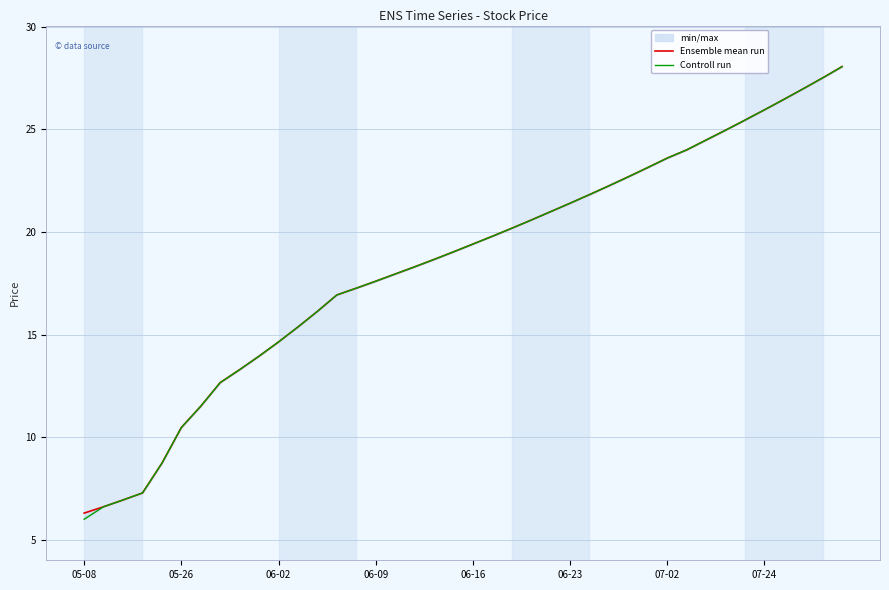

How many categories are shown in the chart?

40